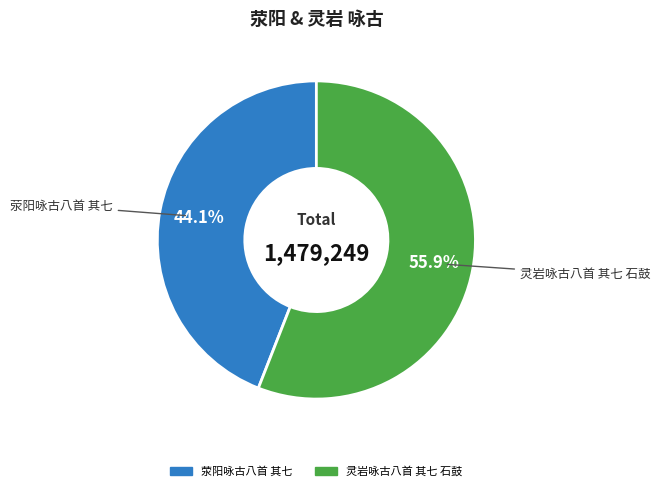

To the nearest percent, what is the combined percentage of 荥阳咏古八首 其七 and 灵岩咏古八首 其七 石鼓?

100%